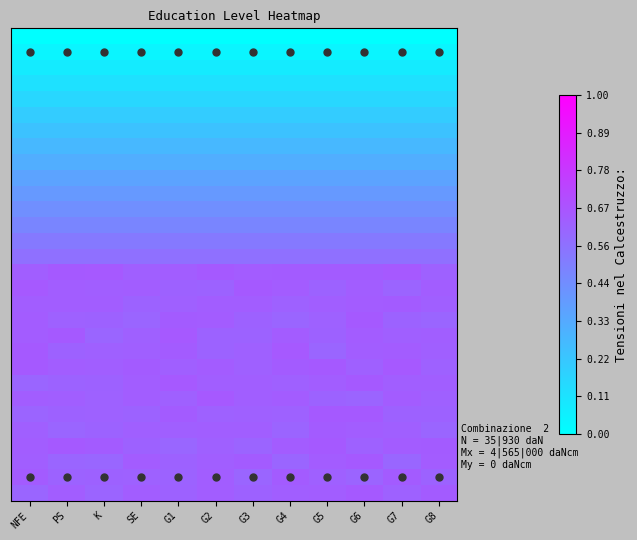

What is the total value across all series at G3?

13.6